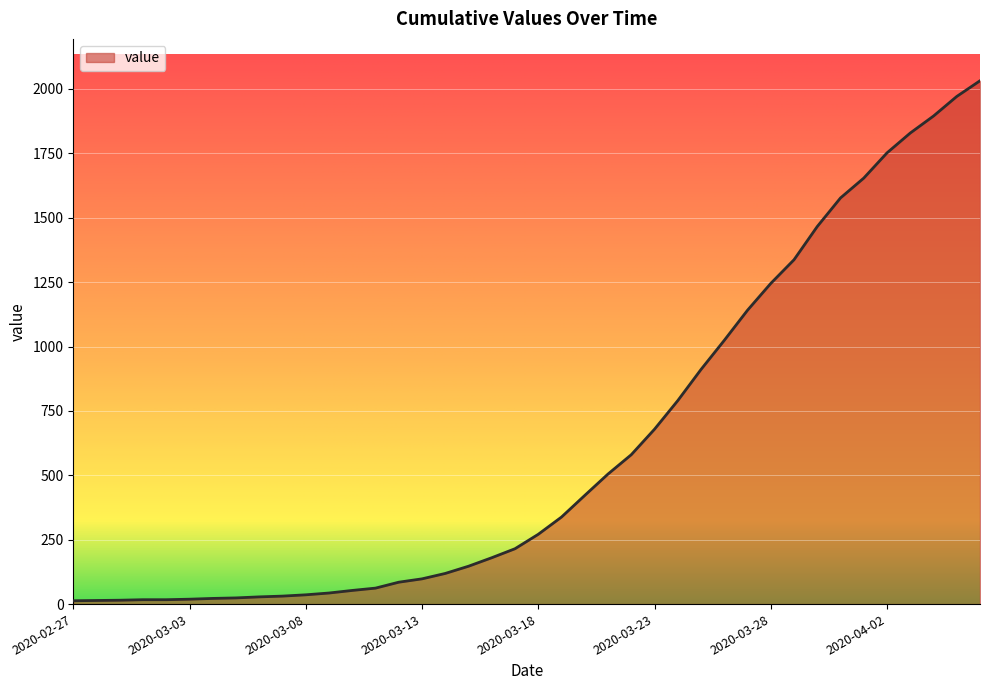

What is the minimum value shown in the chart?

13